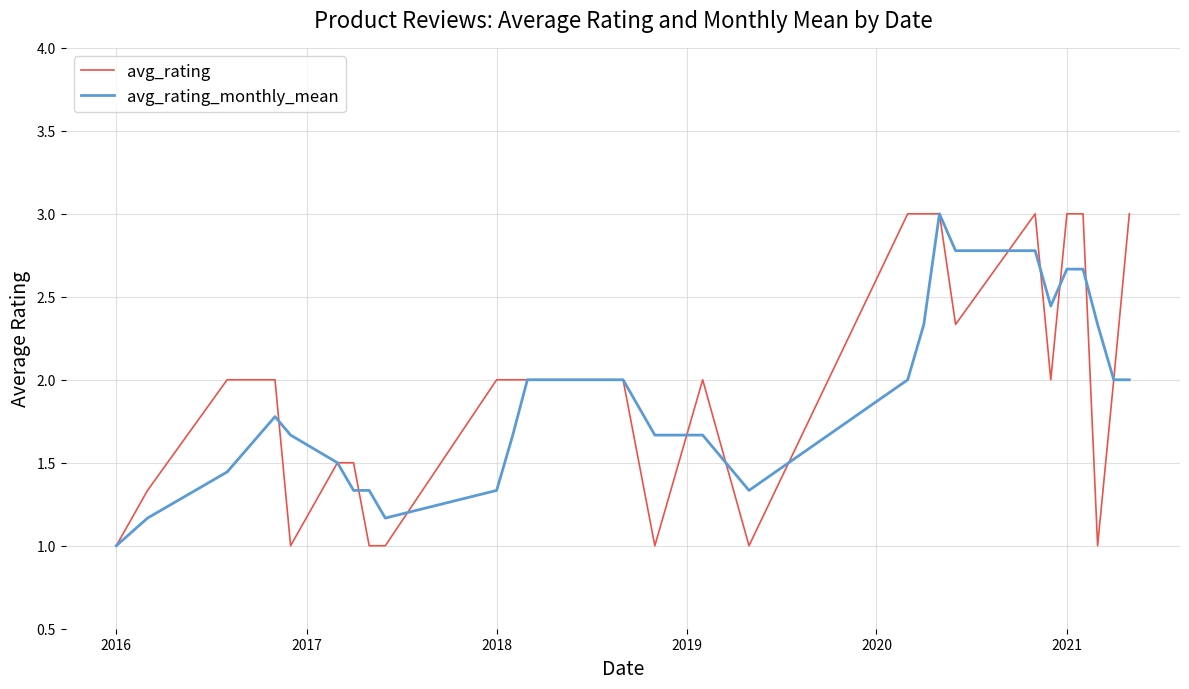

True or false: avg_rating has more than 1 interior local peaks.

True